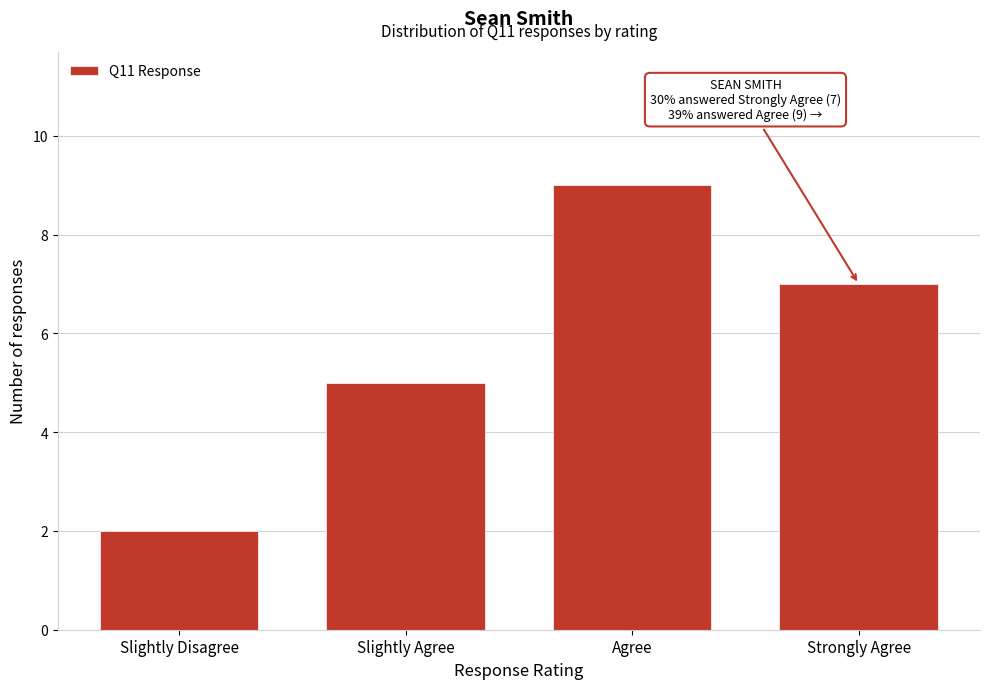

Reading right to left, extract all data points from this chart.

Strongly Agree=7	Agree=9	Slightly Agree=5	Slightly Disagree=2